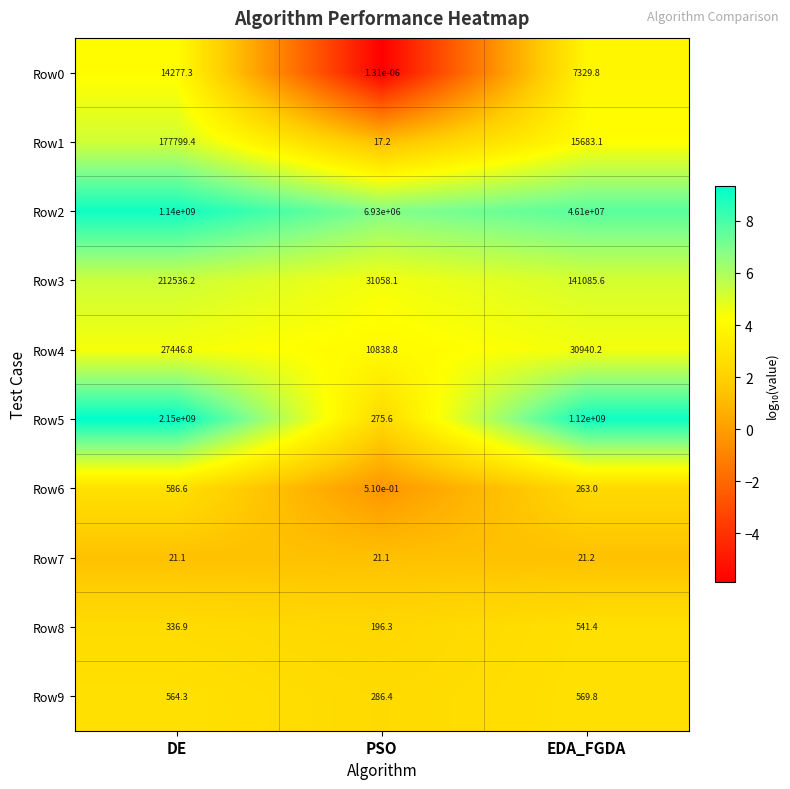

What is the spread (max minus min) of values at PSO?

6930000.0